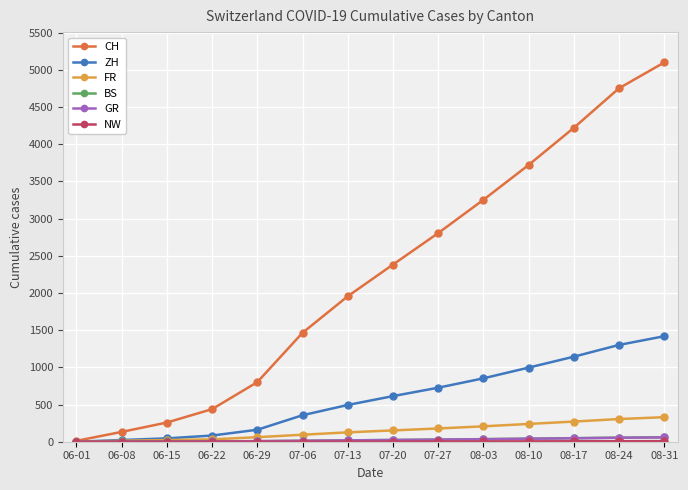

Does the chart display data point markers on the line(s)?

Yes